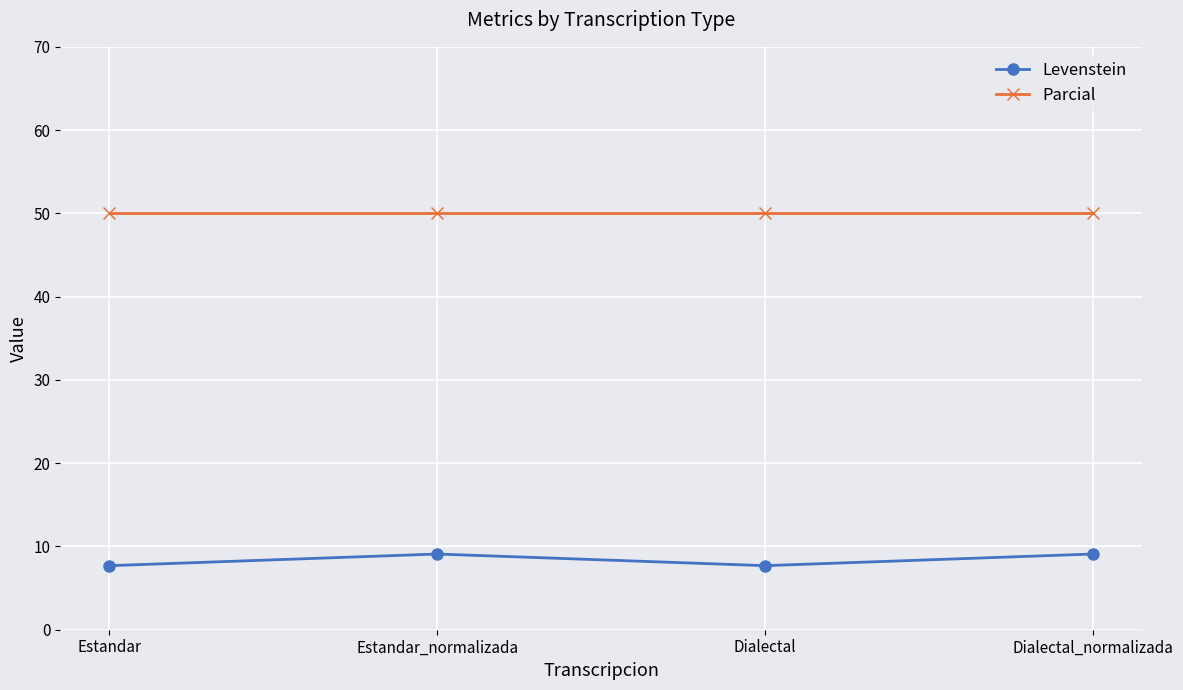

True or false: Parcial and Levenstein cross at least once.

False